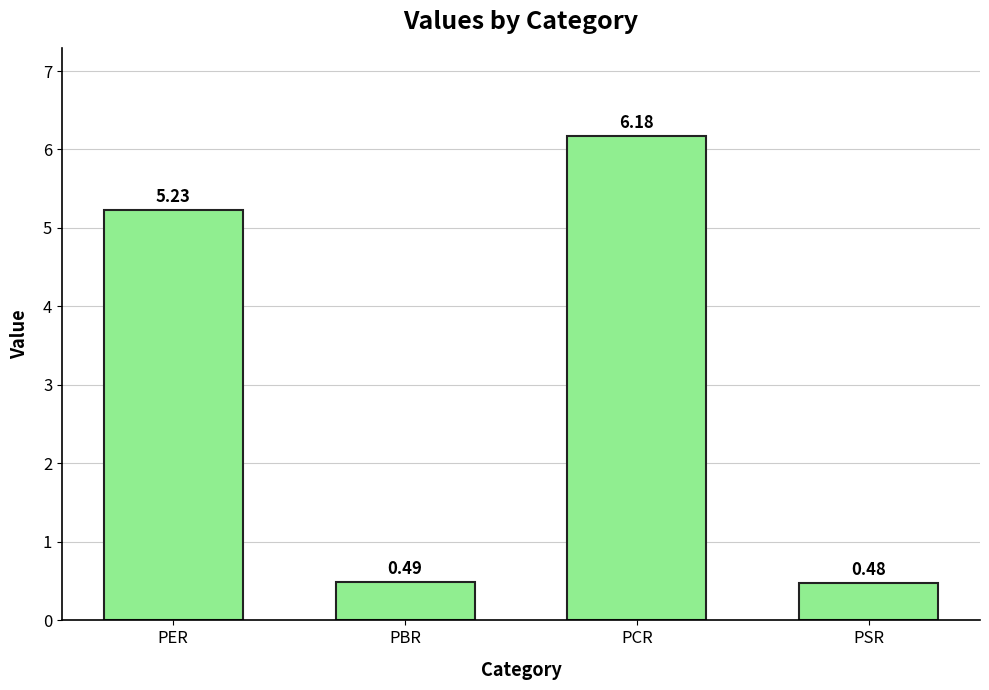

How many data points are less than 5?

2